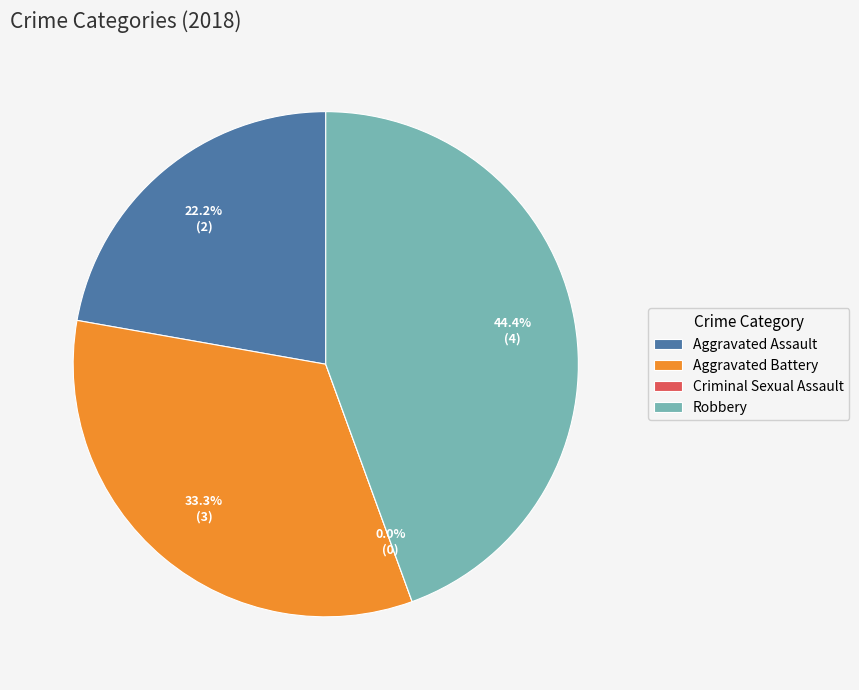

To the nearest percent, what portion does Aggravated Assault represent?

22%